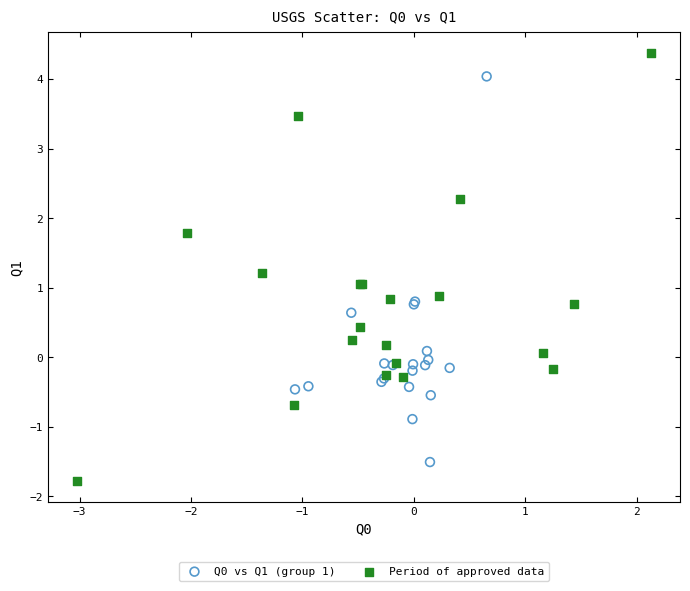

Which series contains the highest Y value?

Period of approved data